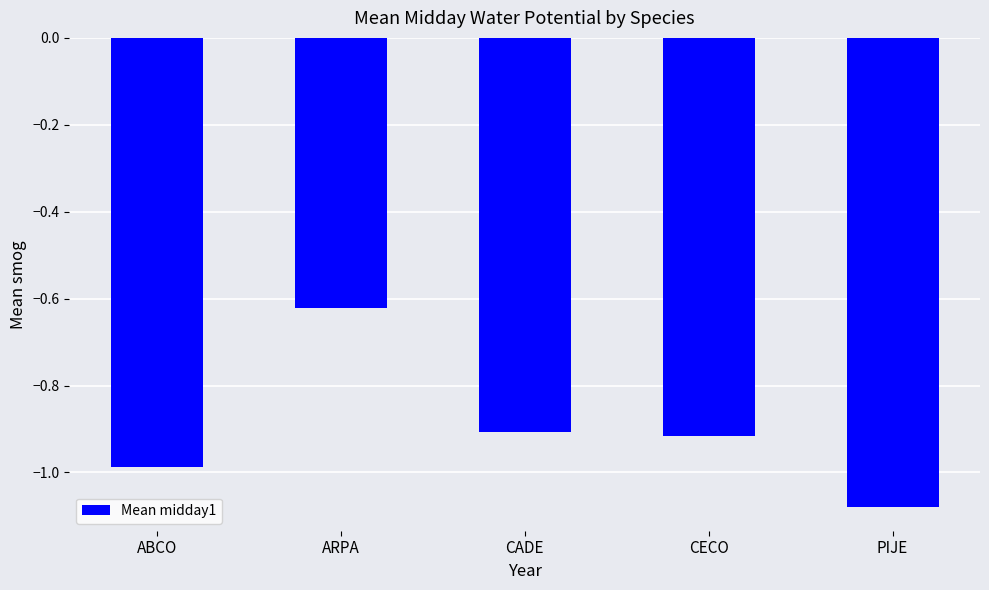

Is it true that the value at CADE is -0.2?

False